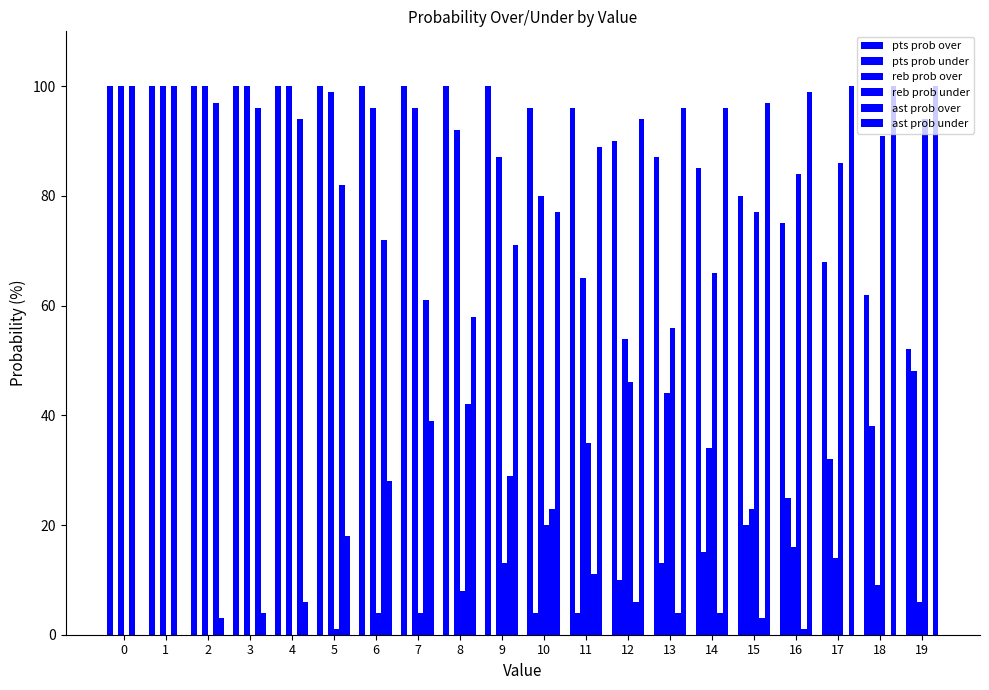

What is the spread (max minus min) of values at 8?

100